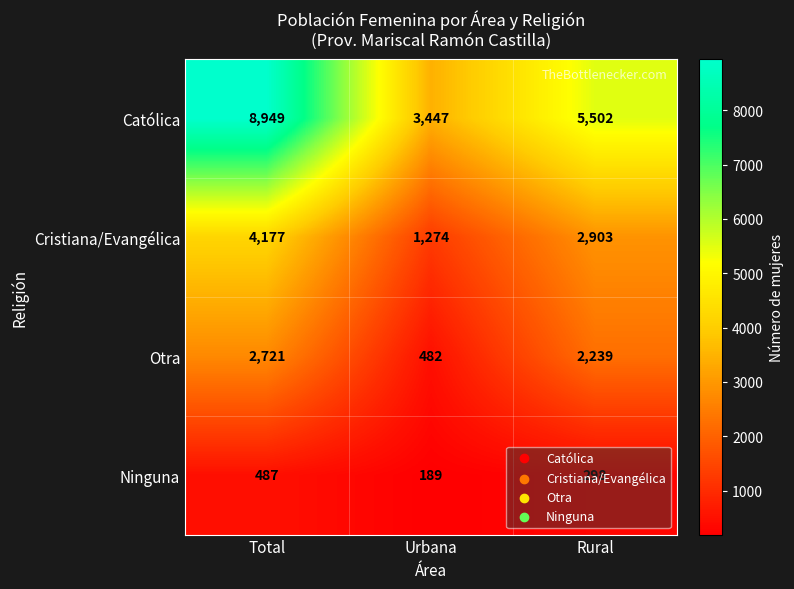

How many values in the Católica series are below 5502?

1